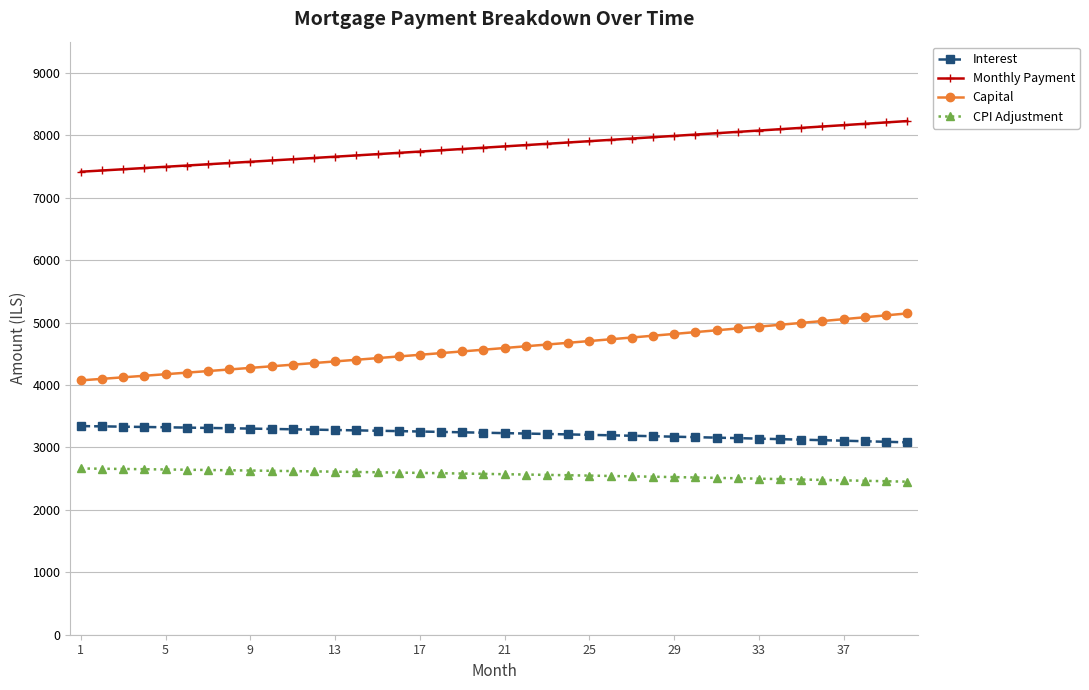

What is the lowest value of the Interest series?

3081.6